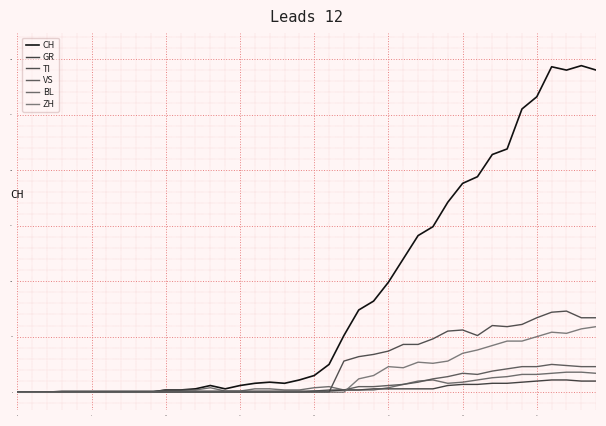

Where does the BL series first go above 3?

13